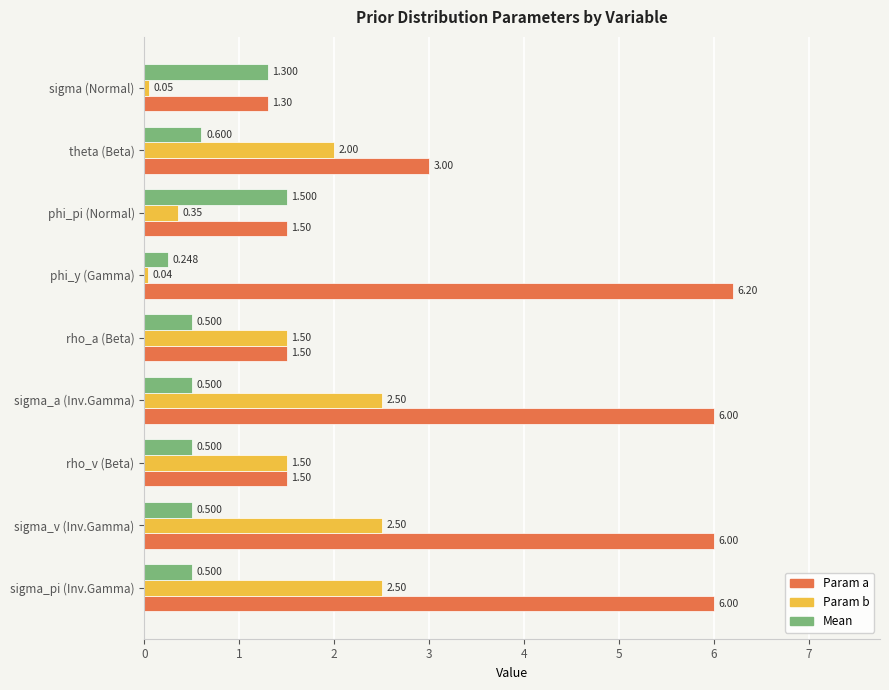

Which label corresponds to the largest value in the chart?

phi_y (Gamma)